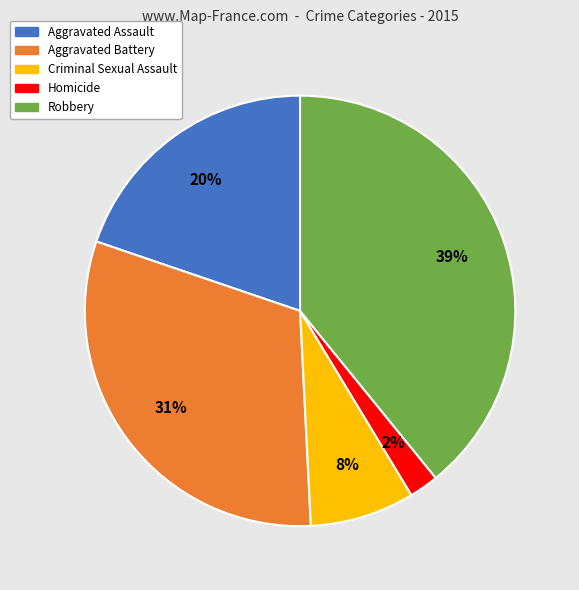

To the nearest percent, what is the difference between the largest and smallest slice percentages?

37%